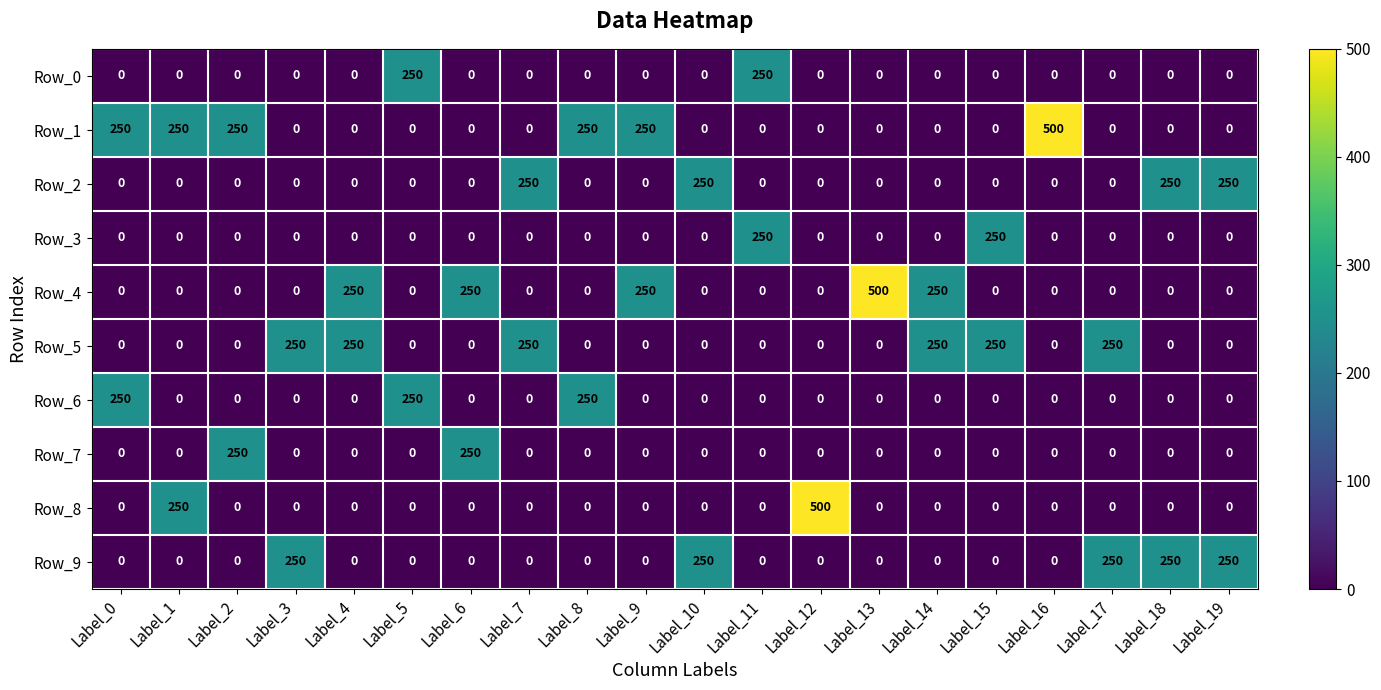

True or false: Row_4 has a value of 0 at Label_11.

True